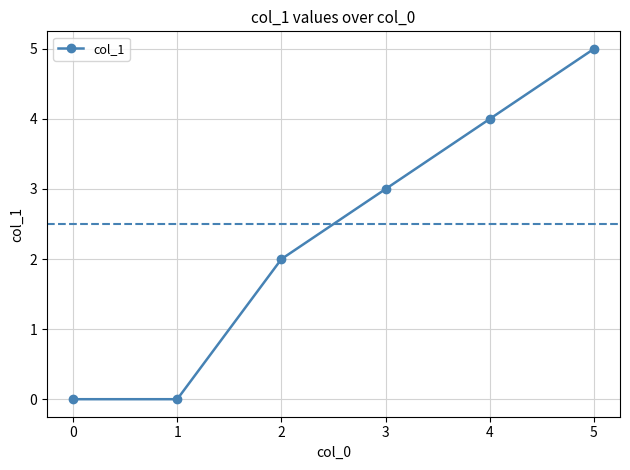

What is the ratio of the value at 4 to the value at 2?

2.0